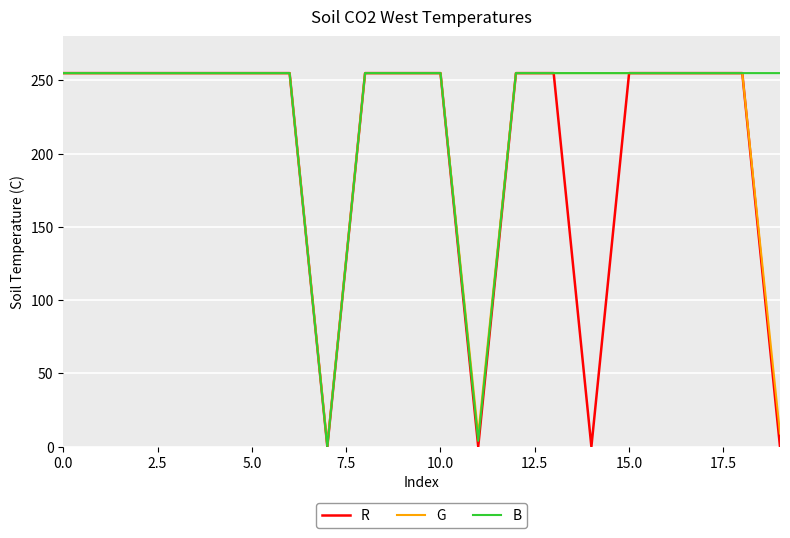

How many lines are shown in the chart?

3